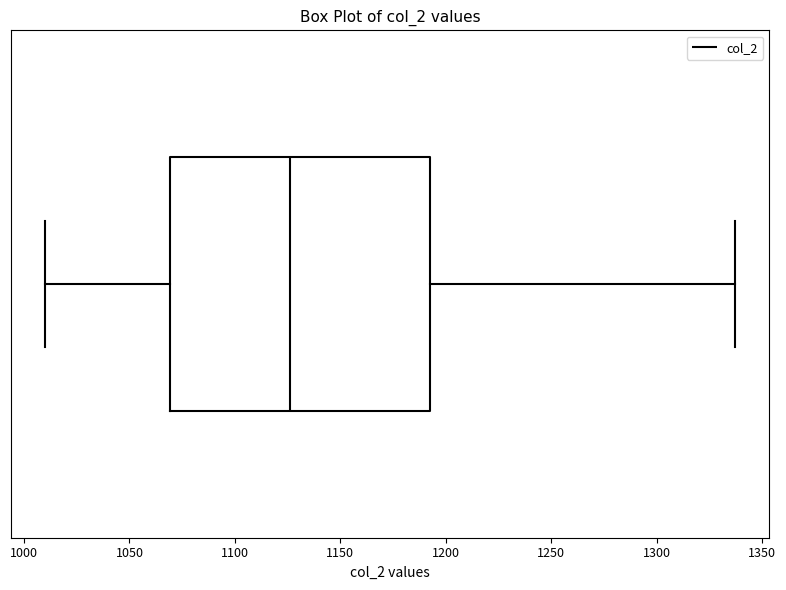

Where does the left whisker of the box end on the x-axis? The values are not printed on the chart, so give them approximately, as read against the axis.

1010